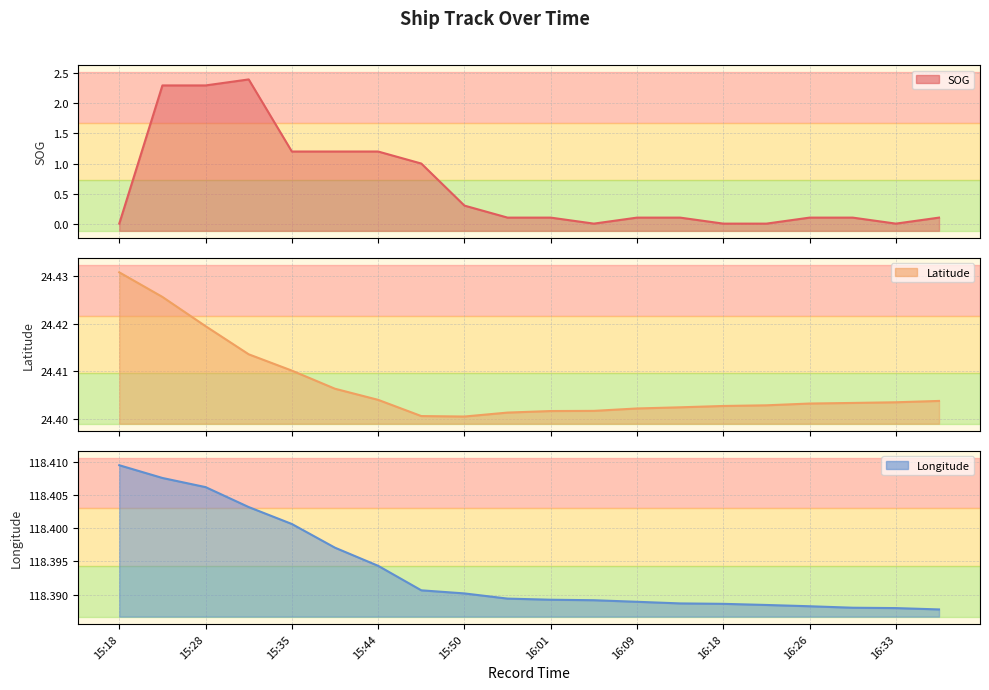

Reading left to right, list all the values displayed in this chart.

SOG: 15:18=0.0	15:25=2.3	15:28=2.3	15:32=2.4	15:35=1.2	15:40=1.2	15:44=1.2	15:49=1.0	15:50=0.3	15:57=0.1	16:01=0.1	16:02=0.0	16:09=0.1	16:13=0.1	16:18=0.0	16:21=0.0	16:26=0.1	16:30=0.1	16:33=0.0	16:38=0.1
Latitude: 15:18=24.4	15:25=24.4	15:28=24.4	15:32=24.4	15:35=24.4	15:40=24.4	15:44=24.4	15:49=24.4	15:50=24.4	15:57=24.4	16:01=24.4	16:02=24.4	16:09=24.4	16:13=24.4	16:18=24.4	16:21=24.4	16:26=24.4	16:30=24.4	16:33=24.4	16:38=24.4
Longitude: 15:18=118.4	15:25=118.4	15:28=118.4	15:32=118.4	15:35=118.4	15:40=118.4	15:44=118.4	15:49=118.4	15:50=118.4	15:57=118.4	16:01=118.4	16:02=118.4	16:09=118.4	16:13=118.4	16:18=118.4	16:21=118.4	16:26=118.4	16:30=118.4	16:33=118.4	16:38=118.4